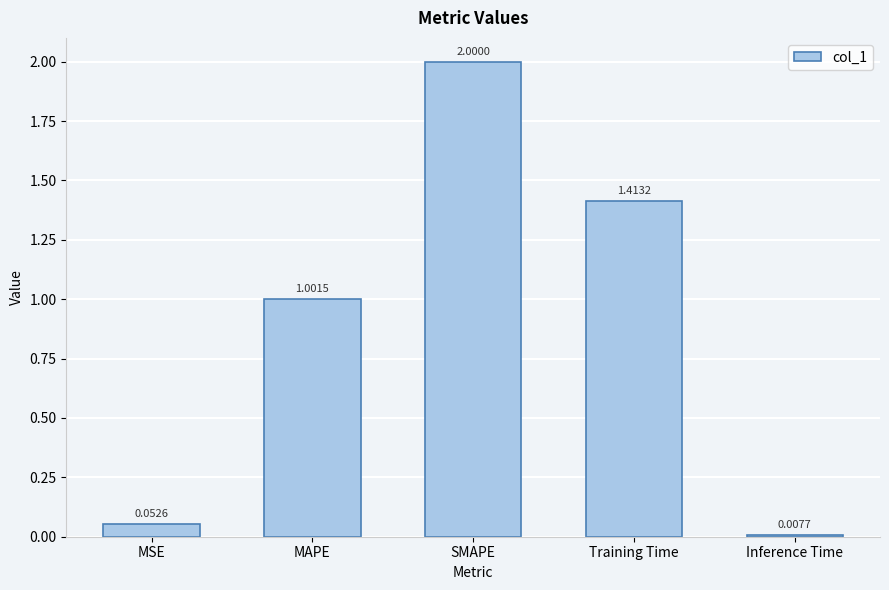

At which label does the data first exceed 1?

MAPE